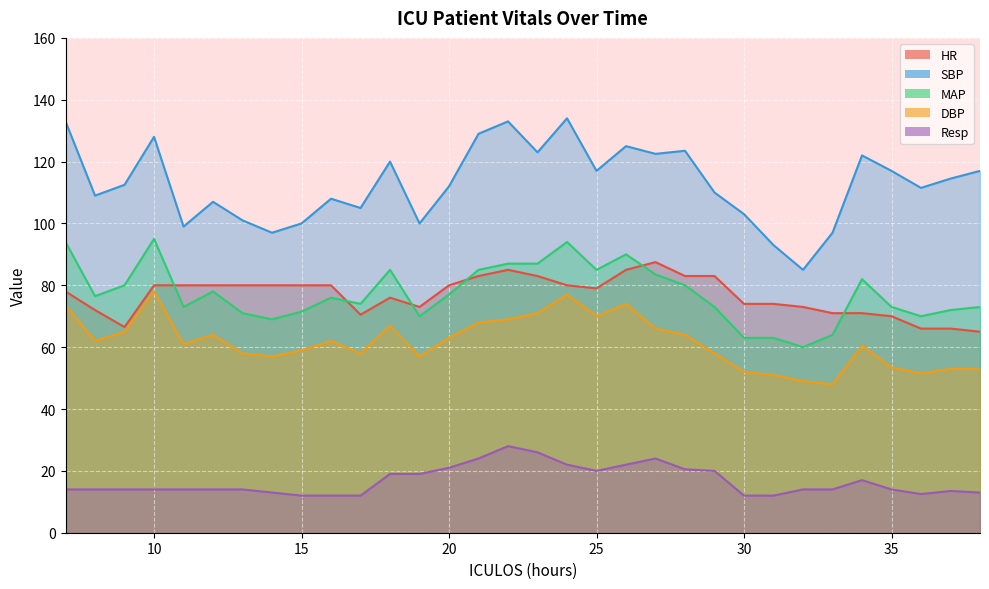

Which has a higher value, 28 or 9?

28